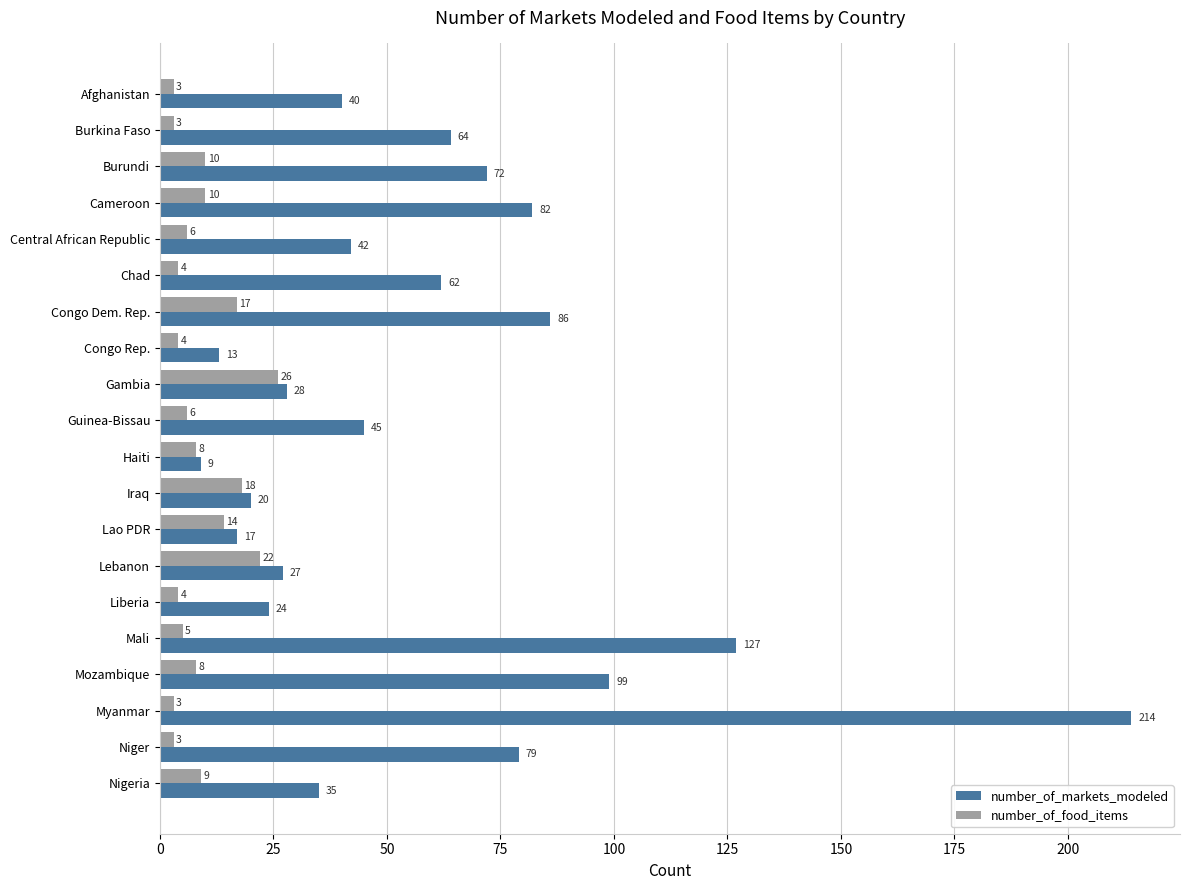

The number_of_food_items series shows 29 at Iraq. True or false?

False